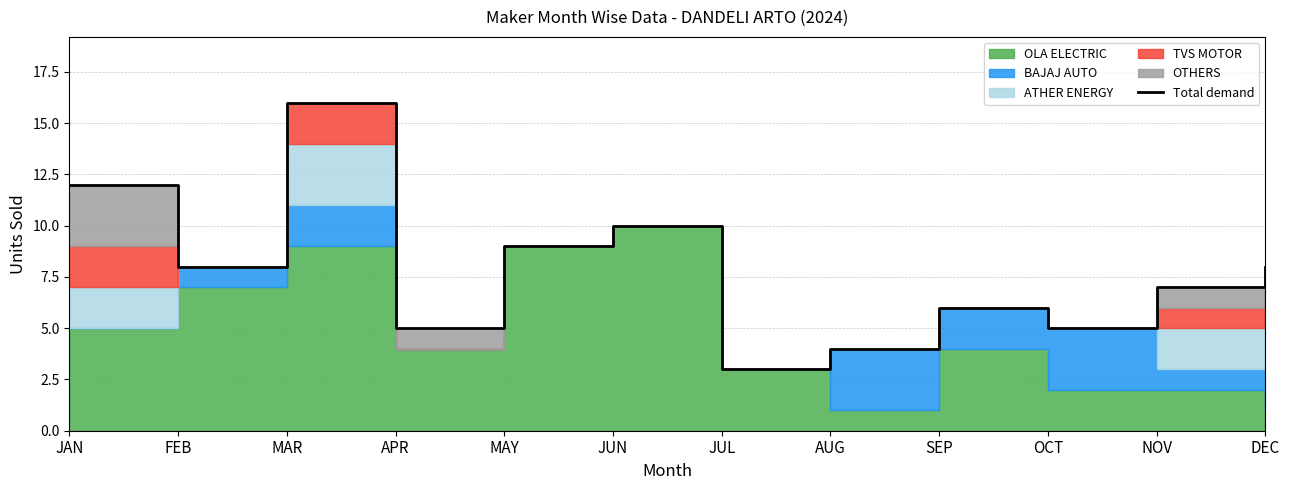

Read the value at MAY, to the nearest 10.

10